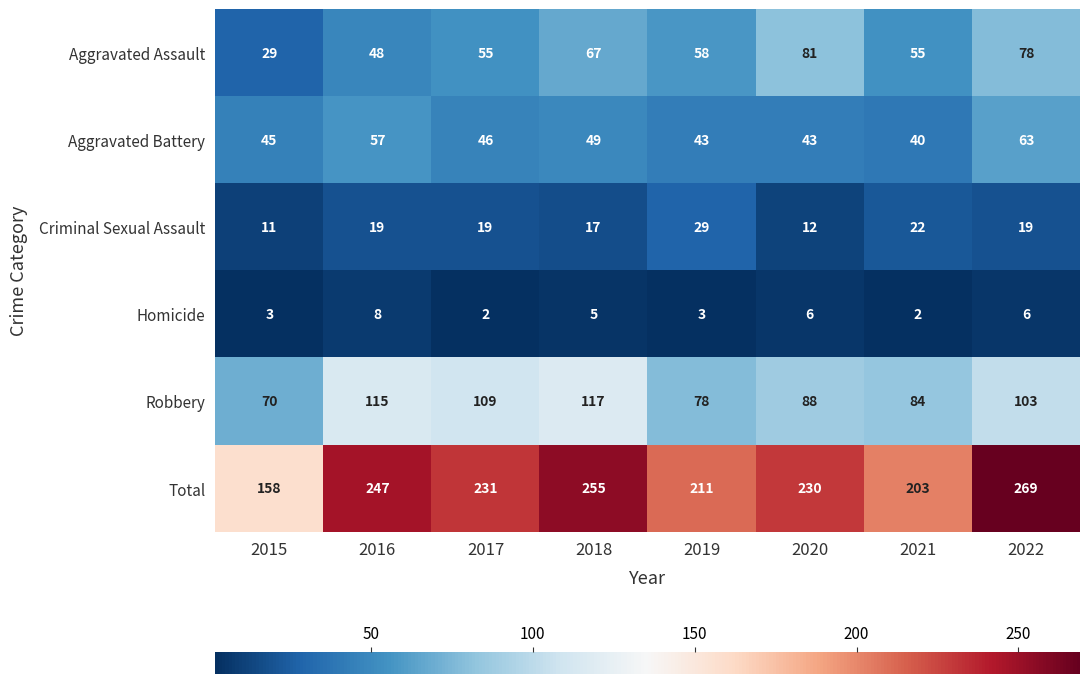

Rank the categories by Criminal Sexual Assault value from lowest to highest.

2015, 2020, 2018, 2016, 2017, 2022, 2021, 2019